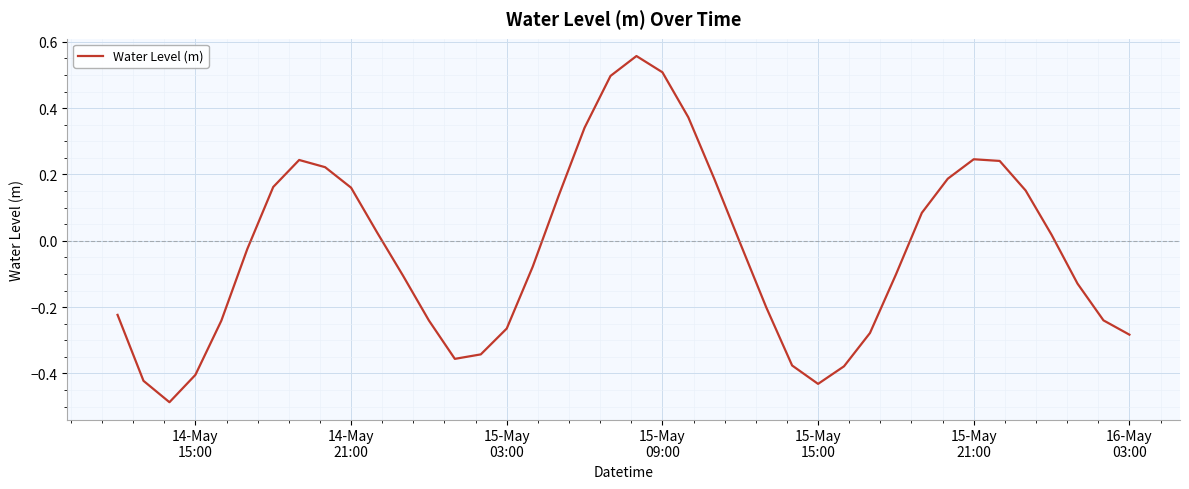

What is the difference between the maximum and minimum values?

1.0